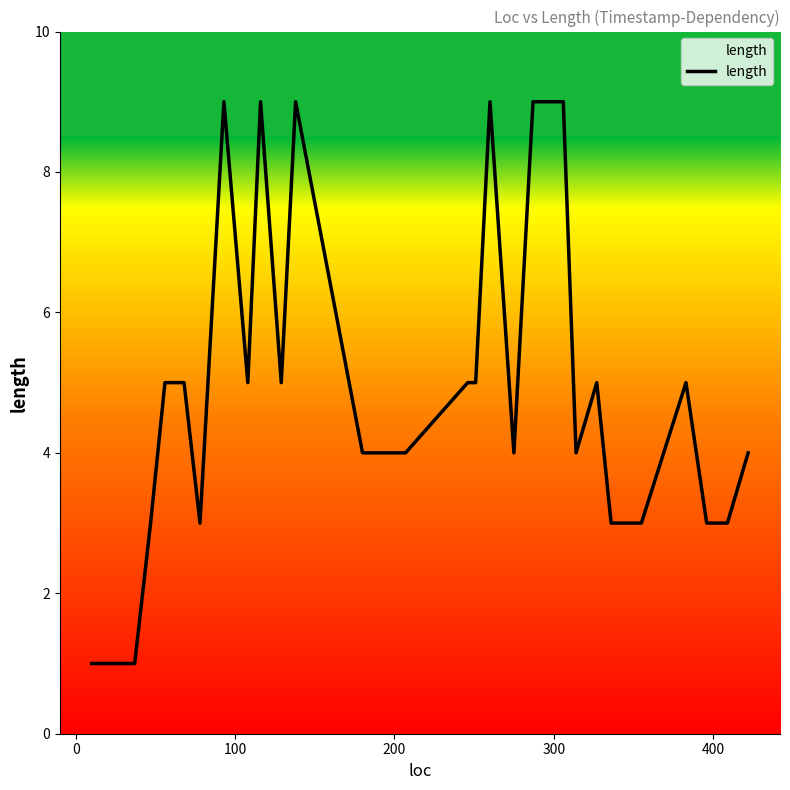

What is the difference between the maximum and minimum values?

8